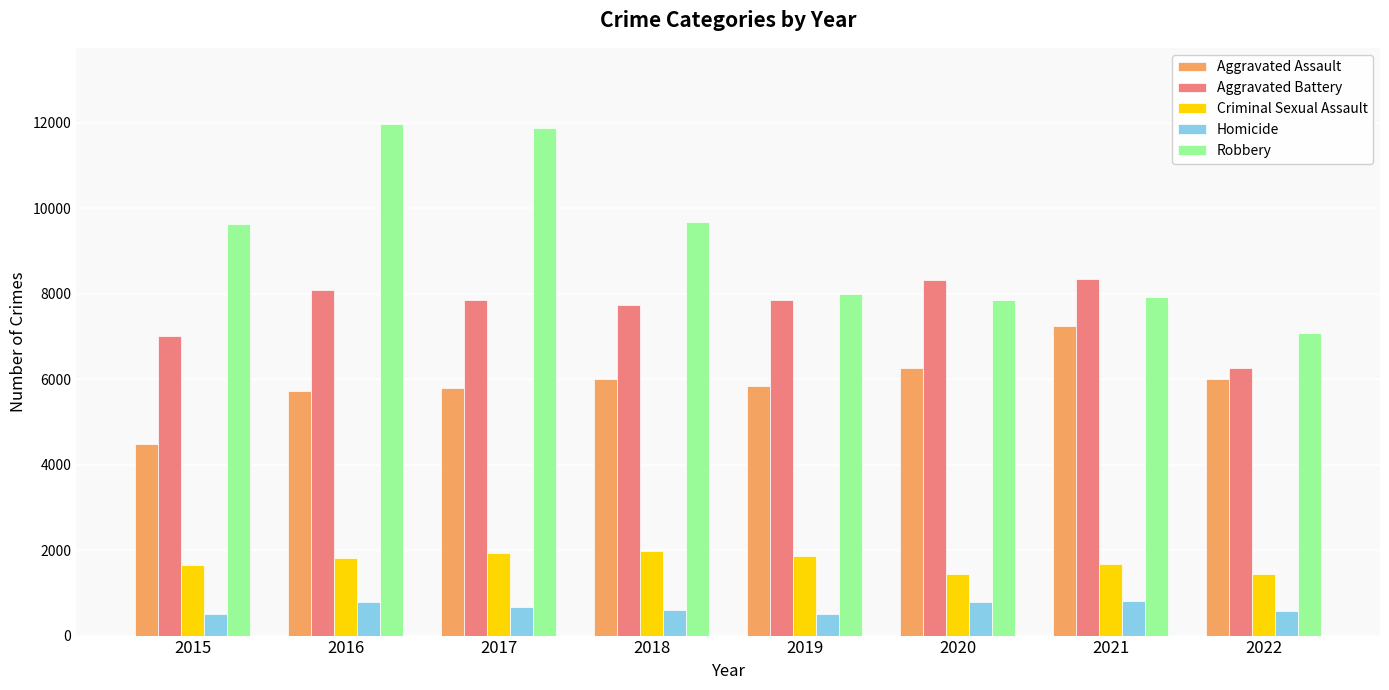

What is the average value of the Criminal Sexual Assault series?

1726